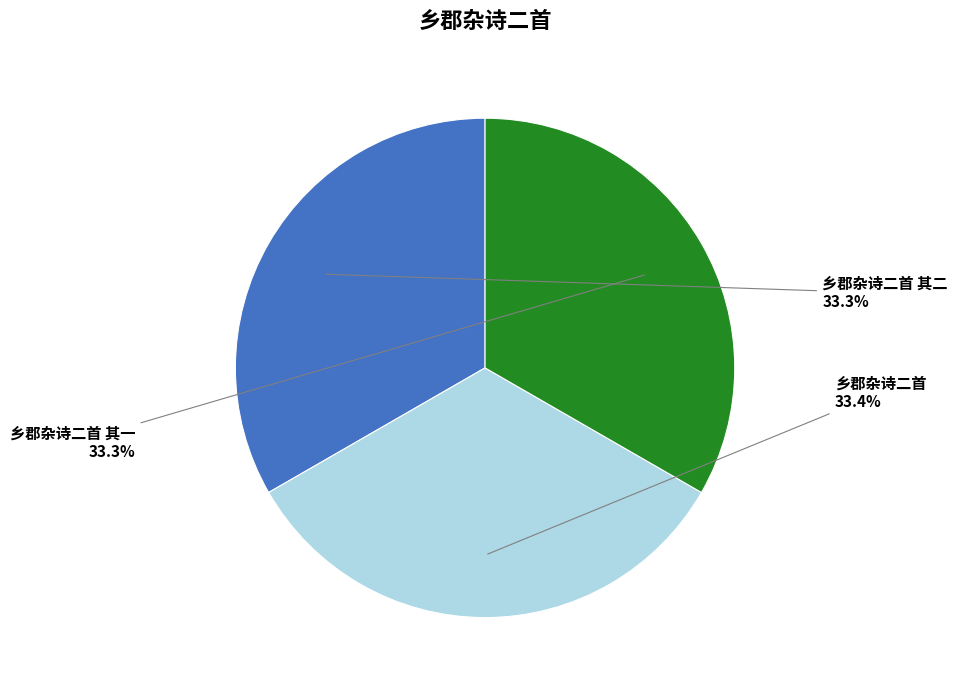

How much of the chart is everything except 乡郡杂诗二首 其一?

66.7%